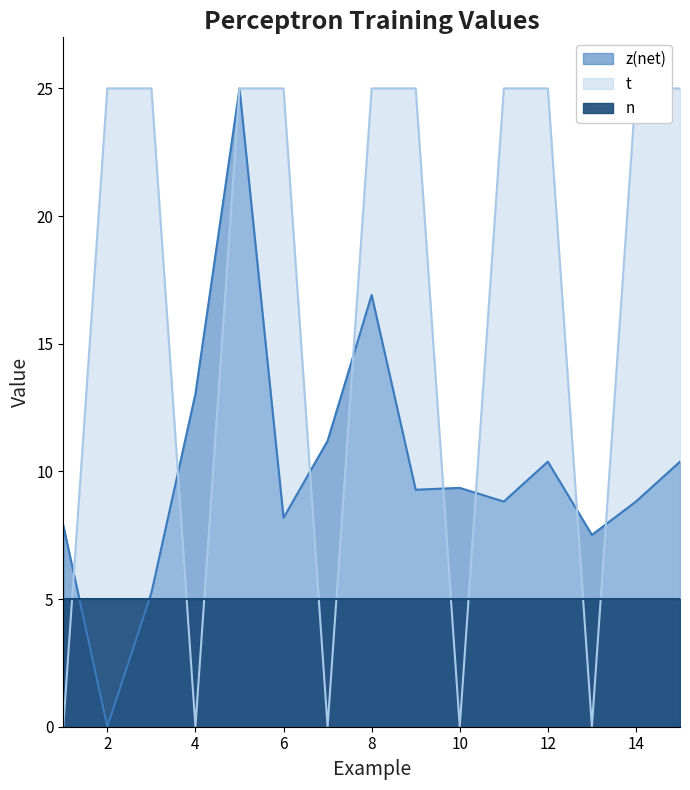

What is the highest value of the t series?

25.0